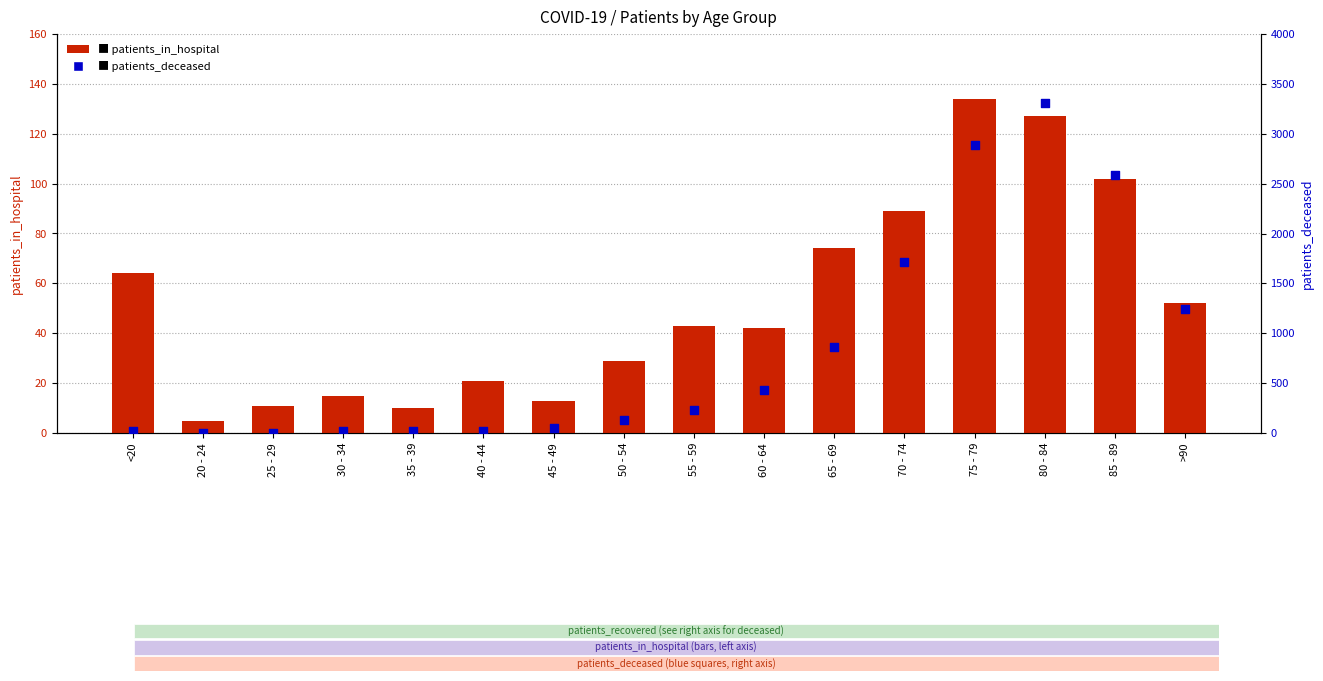

Which series has the largest total across all categories?

patients_deceased